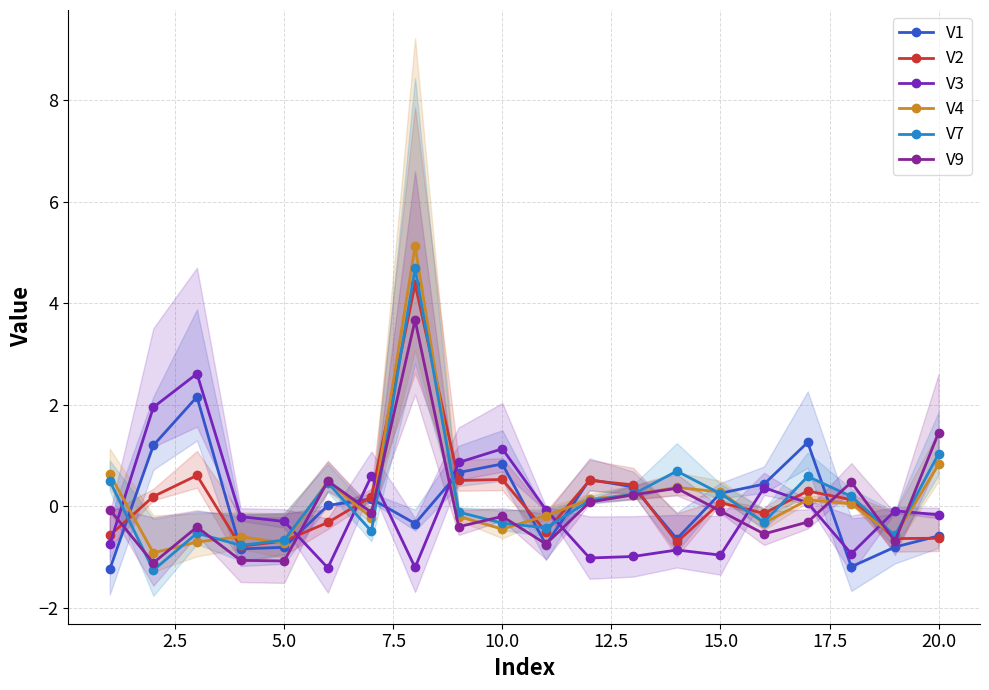

What is the spread (max minus min) of values at 12.5?

1.7